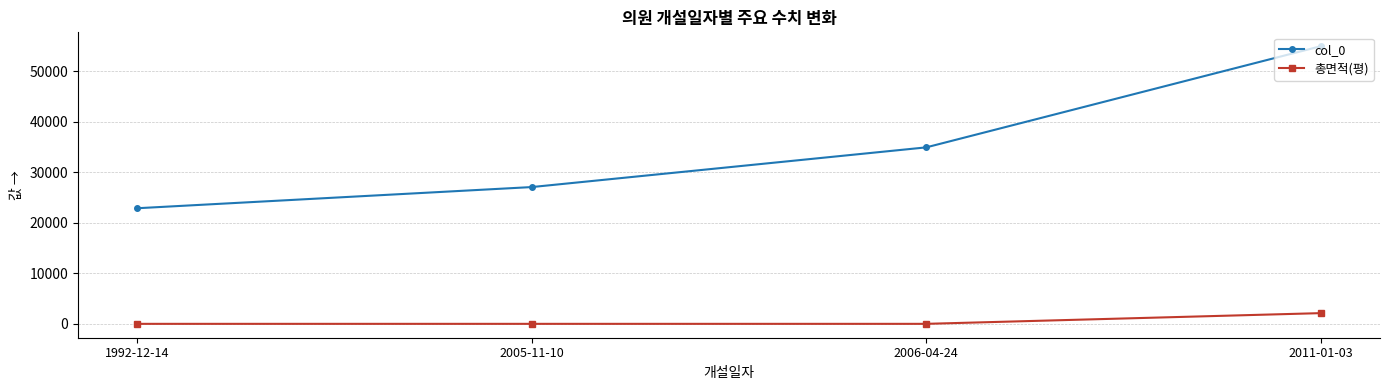

Reading left to right, extract all data points from this chart.

col_0: 1992-12-14=22900.0	2005-11-10=27094.0	2006-04-24=34959.0	2011-01-03=54996.0
총면적(평): 1992-12-14=0.0	2005-11-10=0.0	2006-04-24=0.0	2011-01-03=2121.2